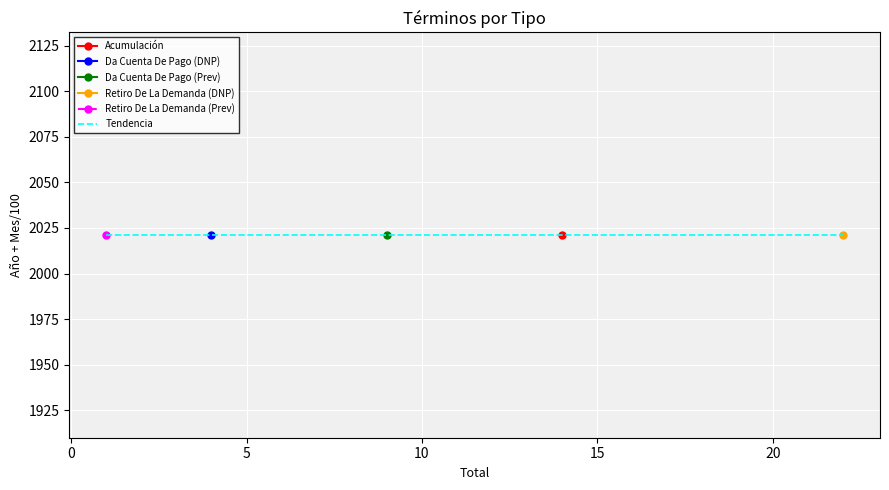

What is the label of the 1st point from the left?

1